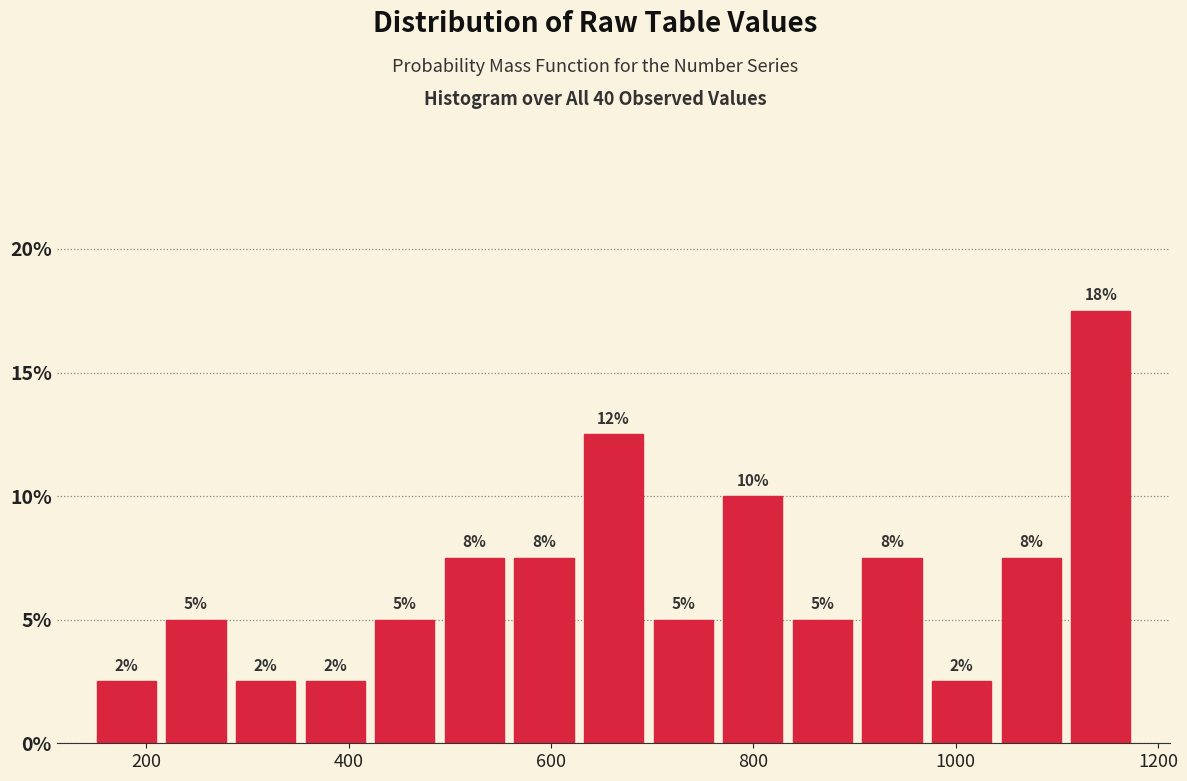

Read against the x-axis, roughly where is the centre of the tallest bar?

1140